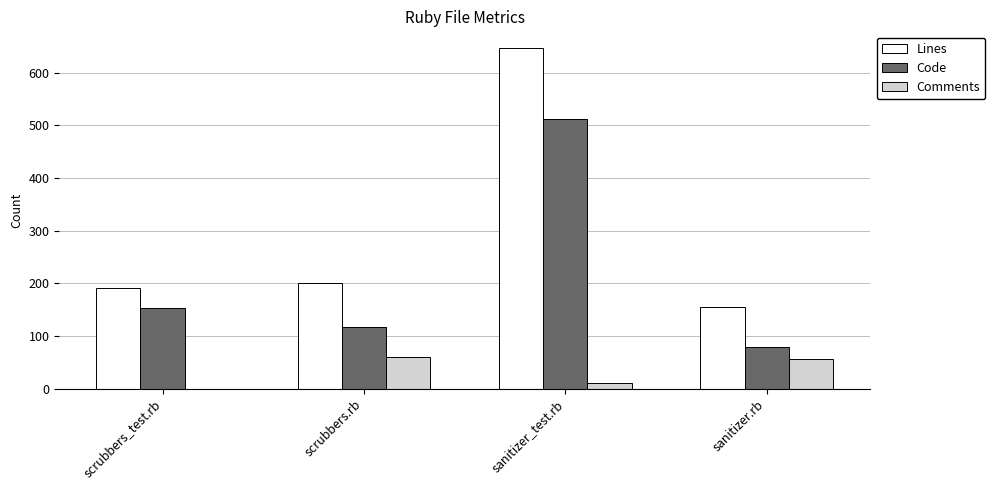

Reading left to right, extract all data points from this chart.

Lines: scrubbers_test.rb=190	scrubbers.rb=201	sanitizer_test.rb=646	sanitizer.rb=155
Code: scrubbers_test.rb=152	scrubbers.rb=117	sanitizer_test.rb=511	sanitizer.rb=78
Comments: scrubbers_test.rb=0	scrubbers.rb=60	sanitizer_test.rb=10	sanitizer.rb=56